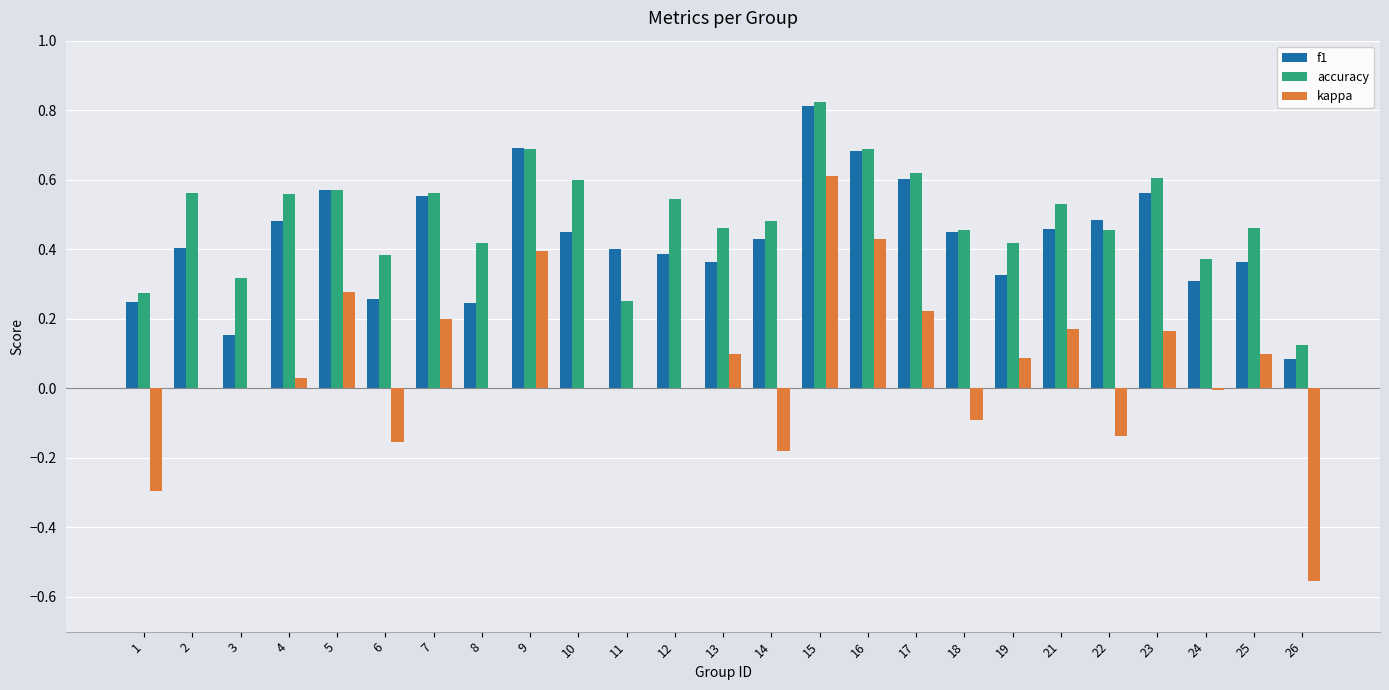

Which category has the highest value in the accuracy series?

15